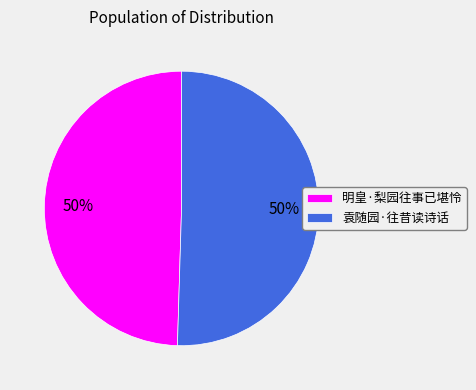

The 袁随园·往昔读诗话 slice represents 50% of the pie. True or false?

True